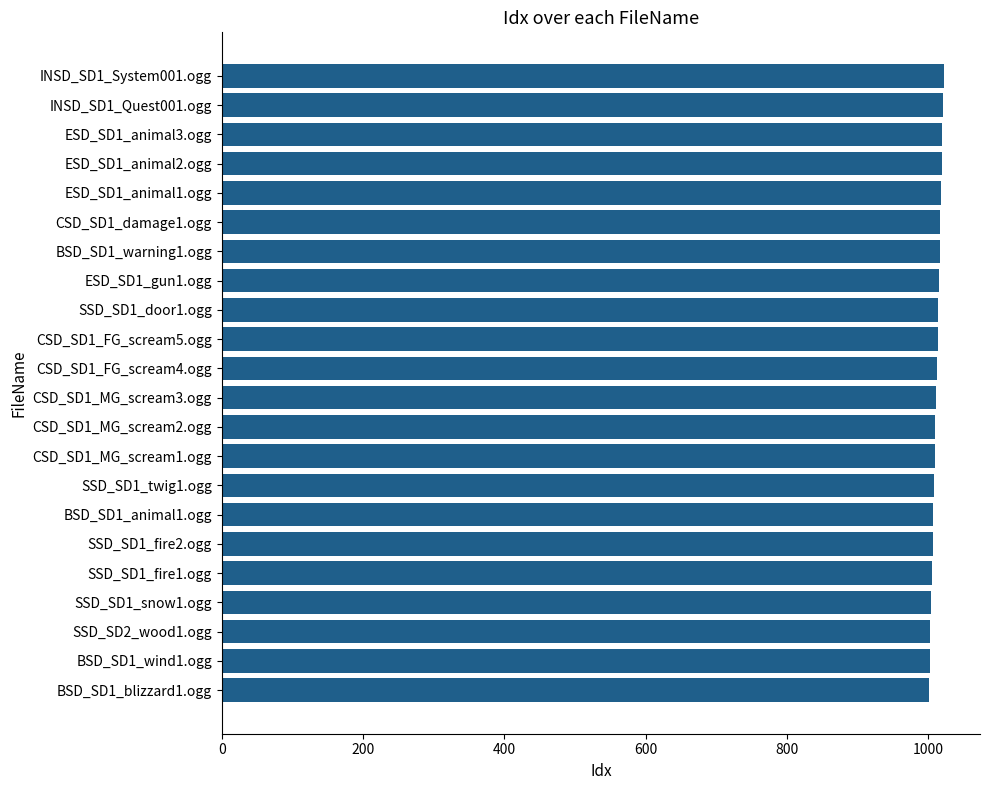

What is the average value?

1012